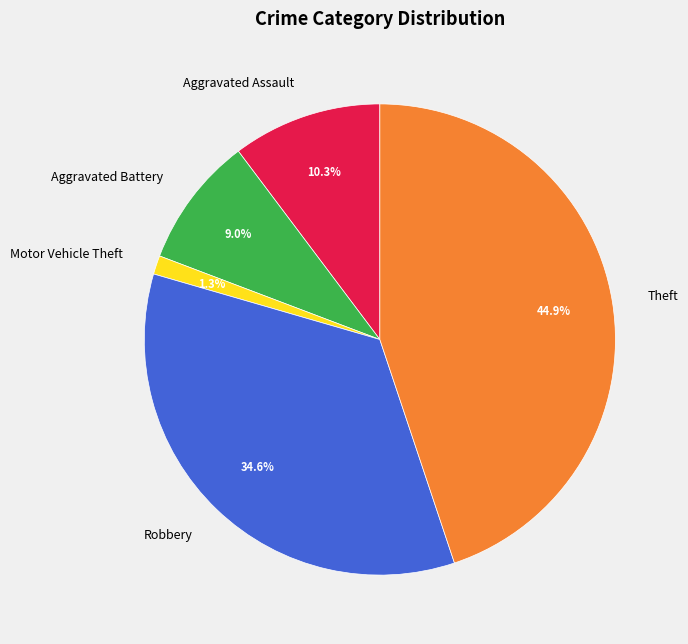

Does Theft account for over 50% of the chart?

No